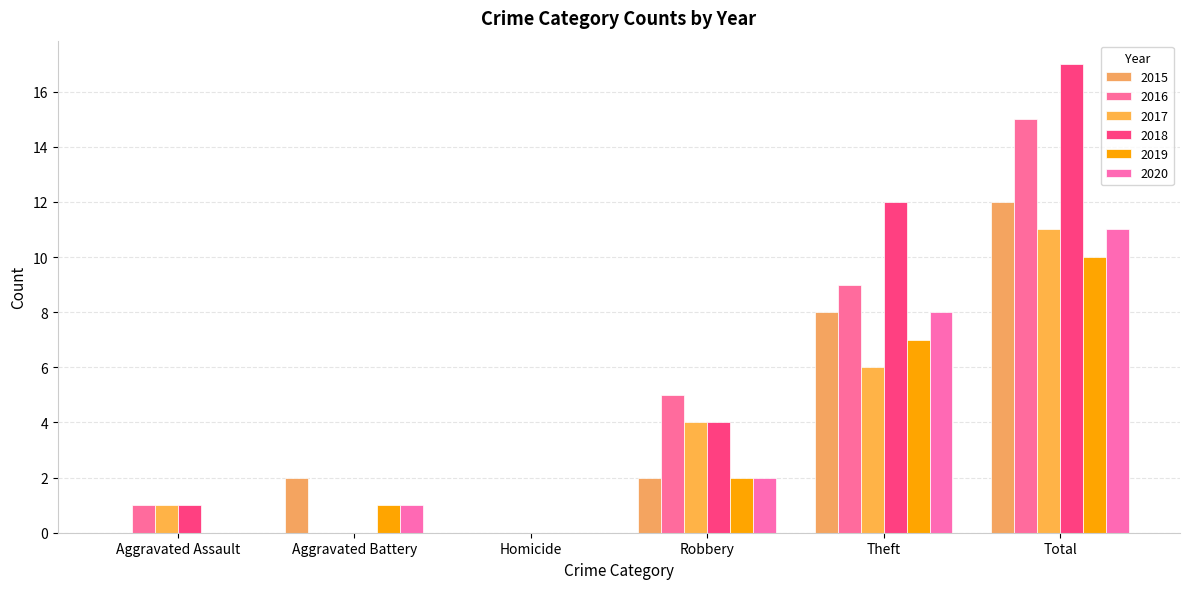

Reading right to left, extract all data points from this chart.

2015: 12	8	2	0	2	0
2016: 15	9	5	0	0	1
2017: 11	6	4	0	0	1
2018: 17	12	4	0	0	1
2019: 10	7	2	0	1	0
2020: 11	8	2	0	1	0